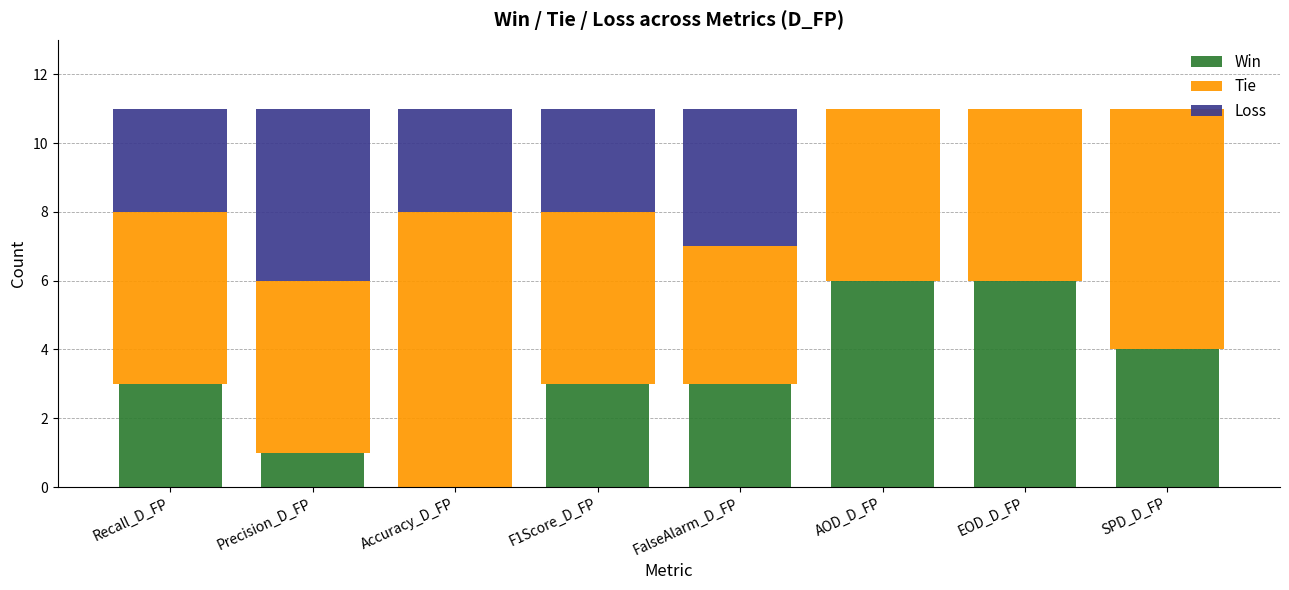

Read the Win value at FalseAlarm_D_FP.

3